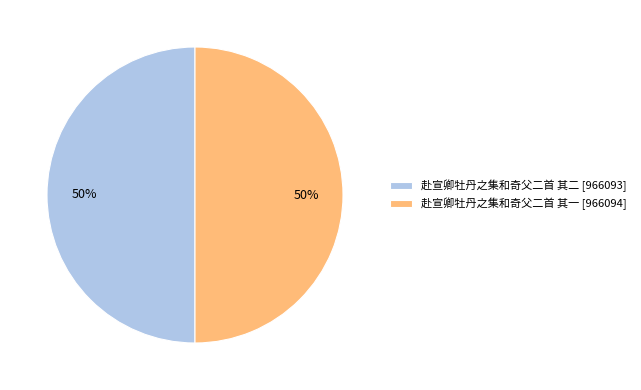

Count the number of slices in the pie.

2